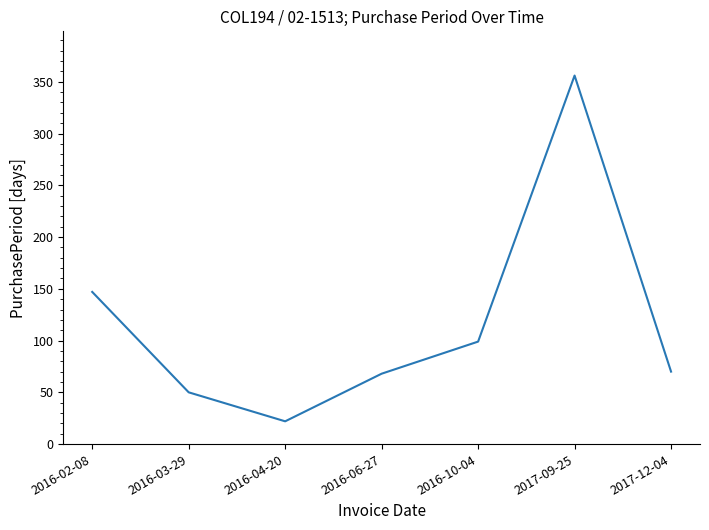

What position from the left is 2016-04-20?

3